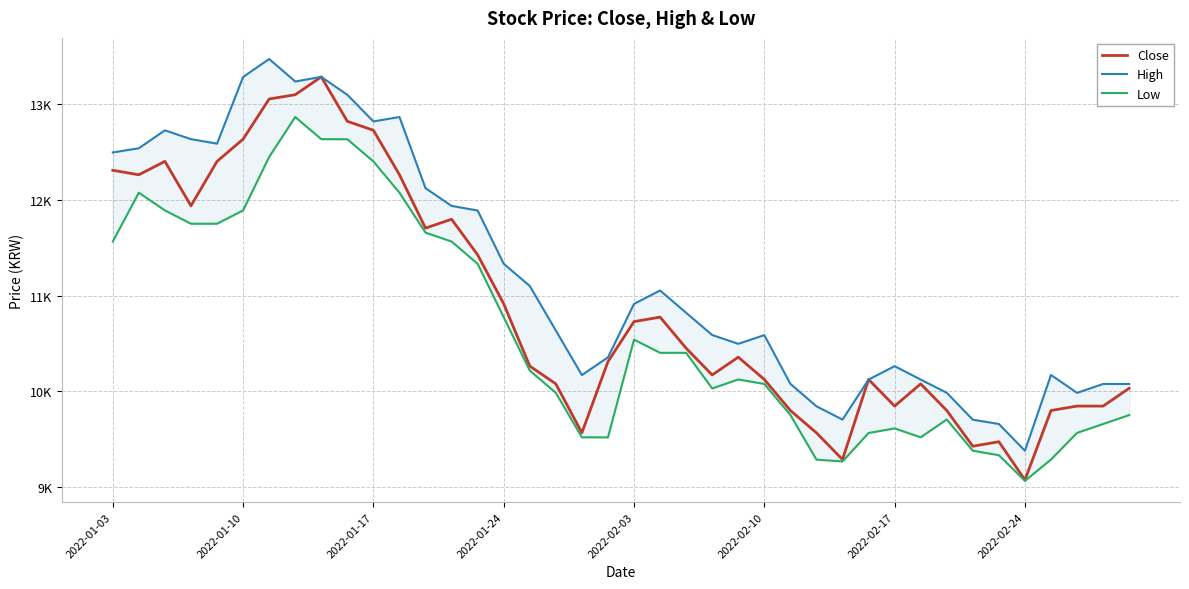

Does the chart display data point markers on the line(s)?

No